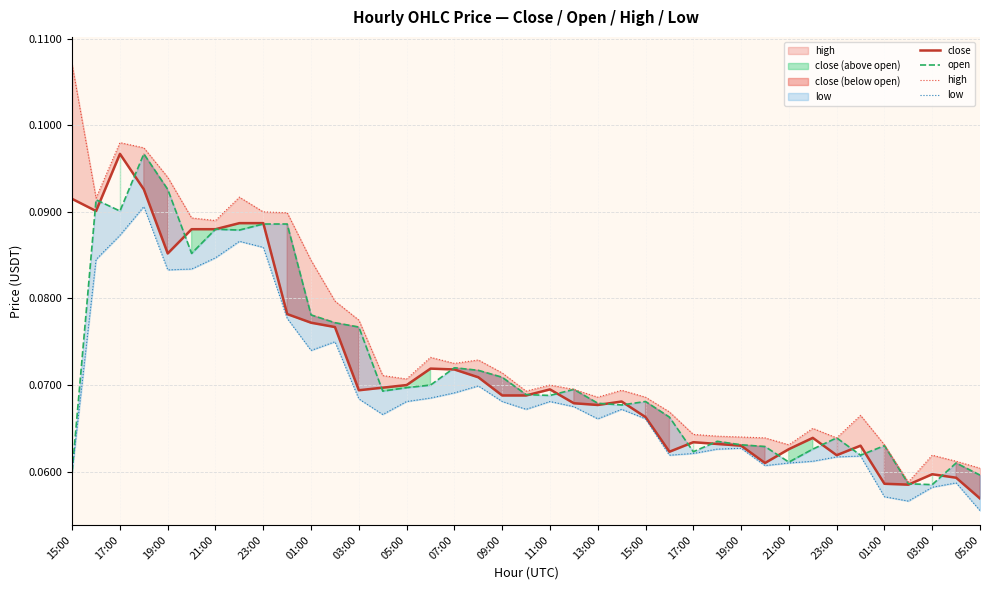

How many lines are shown in the chart?

4